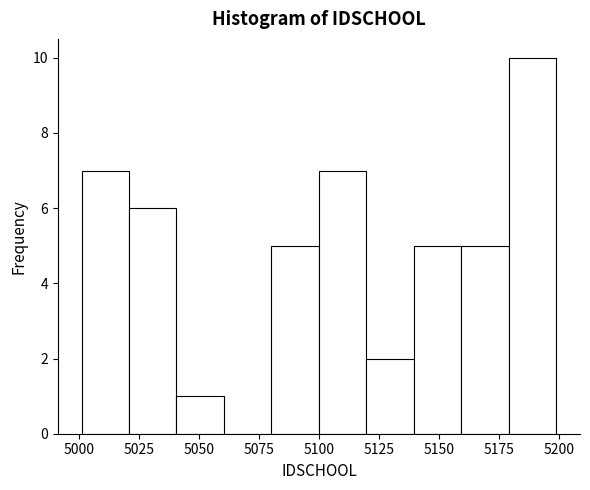

Read against the x-axis, roughly where is the centre of the tallest bar?

5190